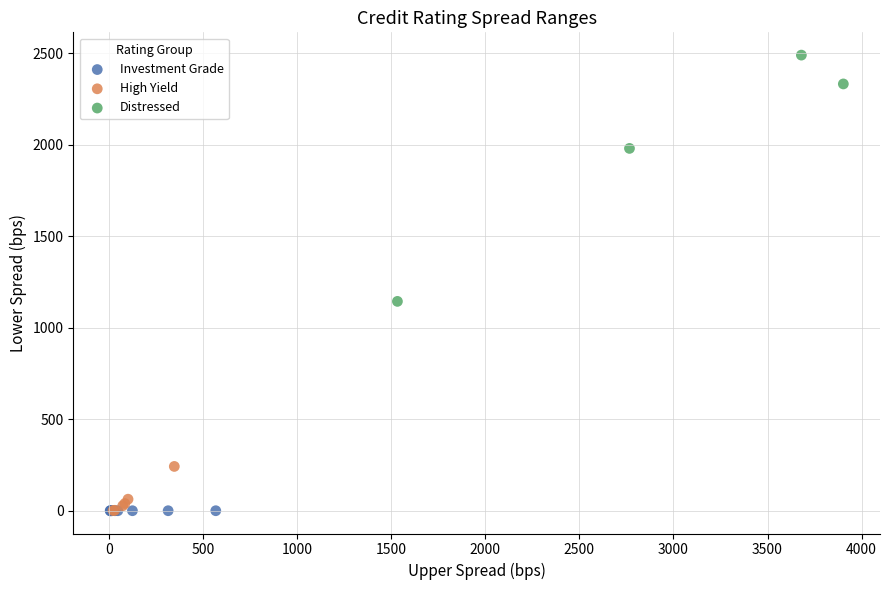

Which series has the widest spread of Y values?

Distressed